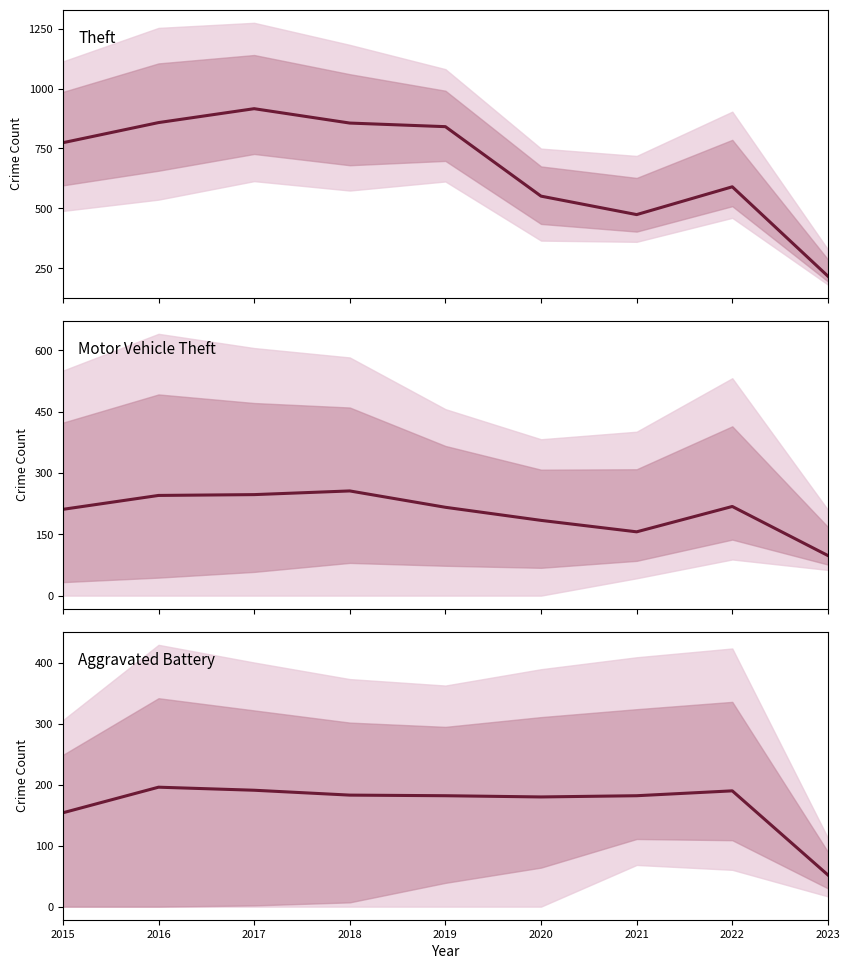

Is the value of Aggravated Battery at 2019 greater than the value of Motor Vehicle Theft at 2023?

Yes